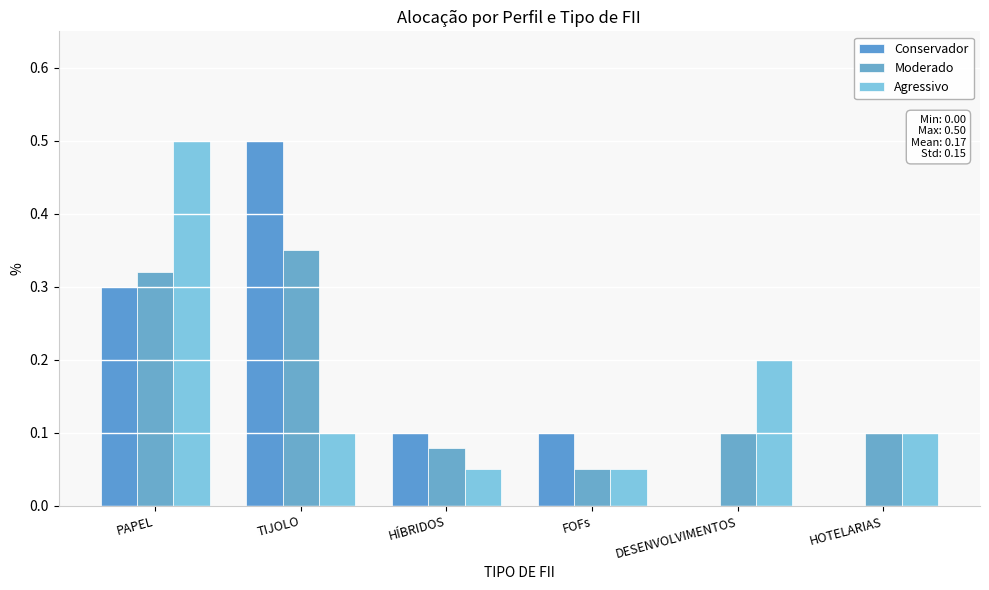

How many distinct data groups are displayed?

3